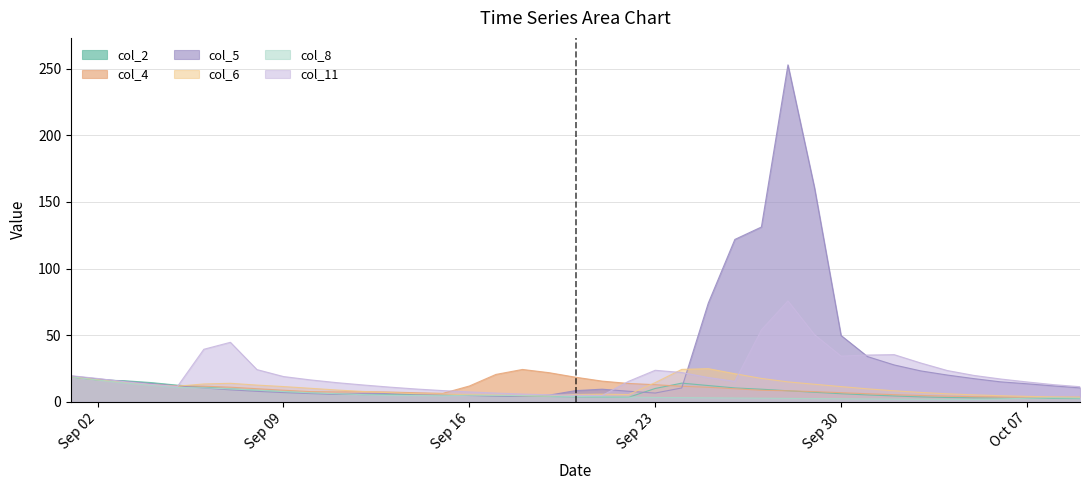

What is the smallest value displayed?

1.7